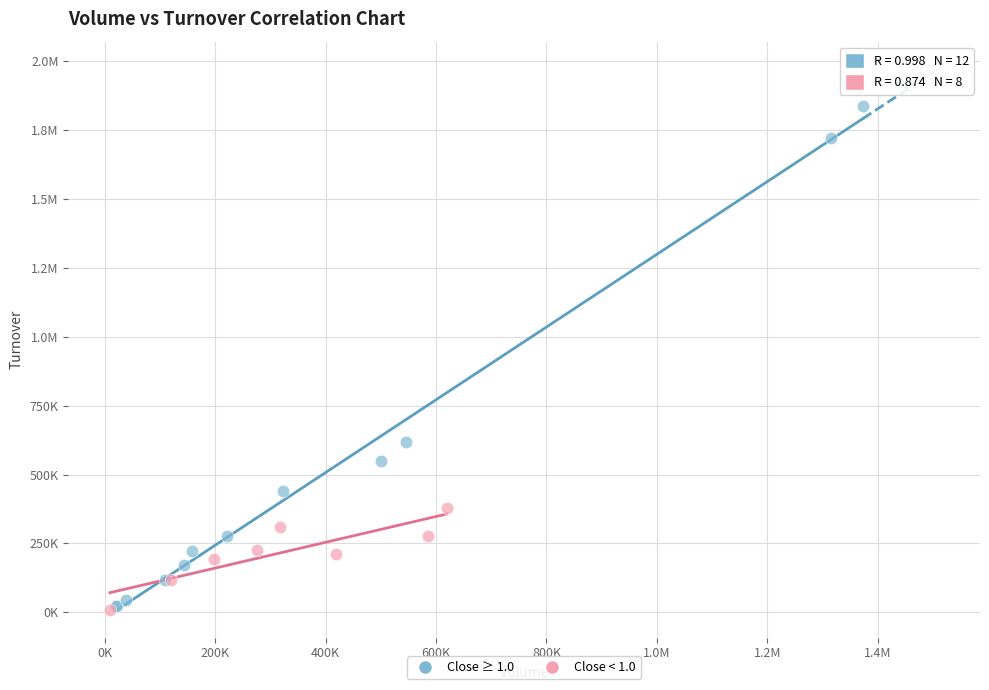

What are all the series names shown in the legend?

Close ≥ 1.0, Close < 1.0